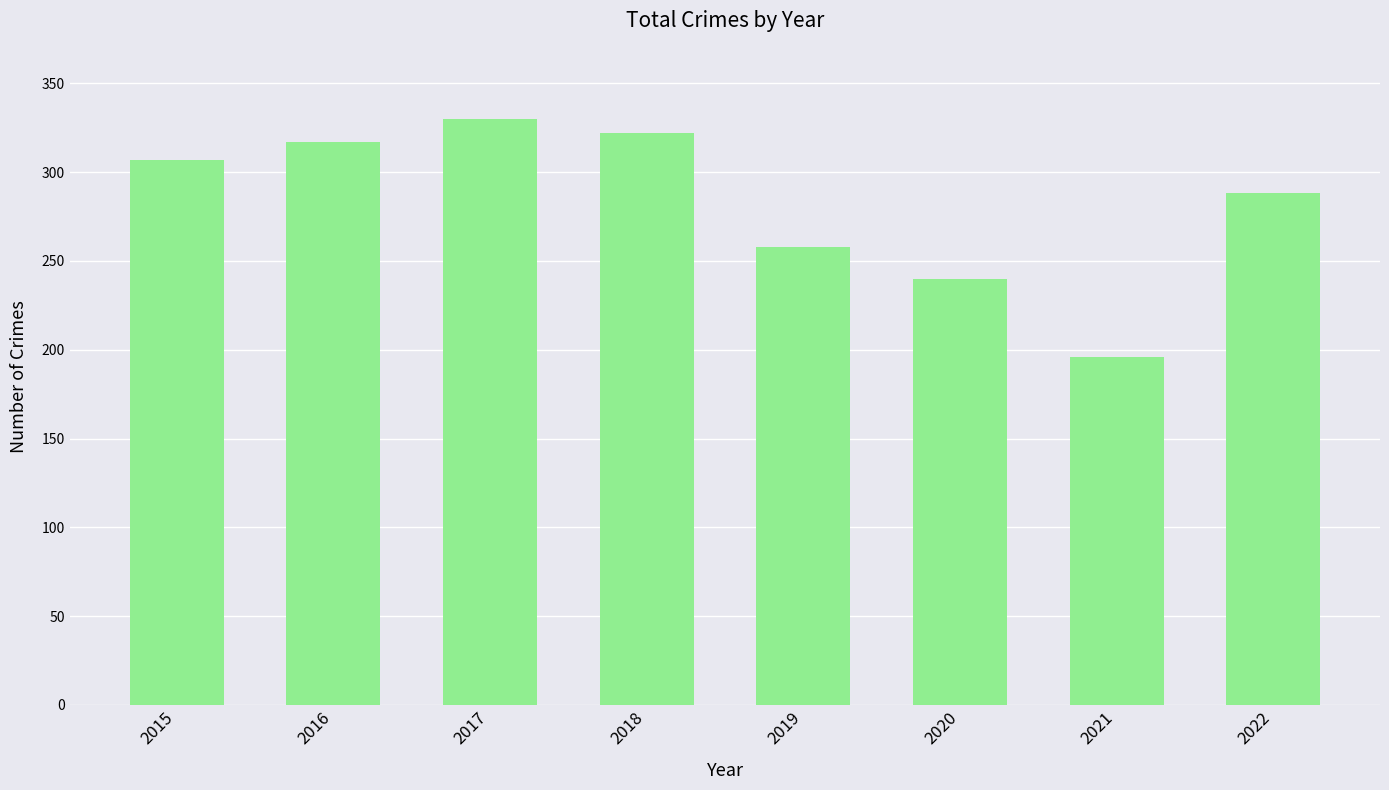

Reading right to left, list all the values displayed in this chart.

2022=288	2021=196	2020=240	2019=258	2018=322	2017=330	2016=317	2015=307